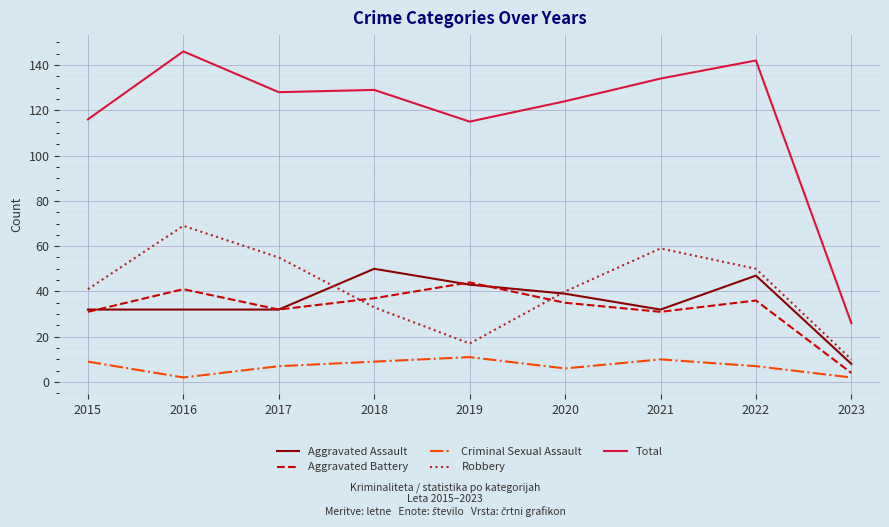

Does the chart have visible grid lines?

Yes